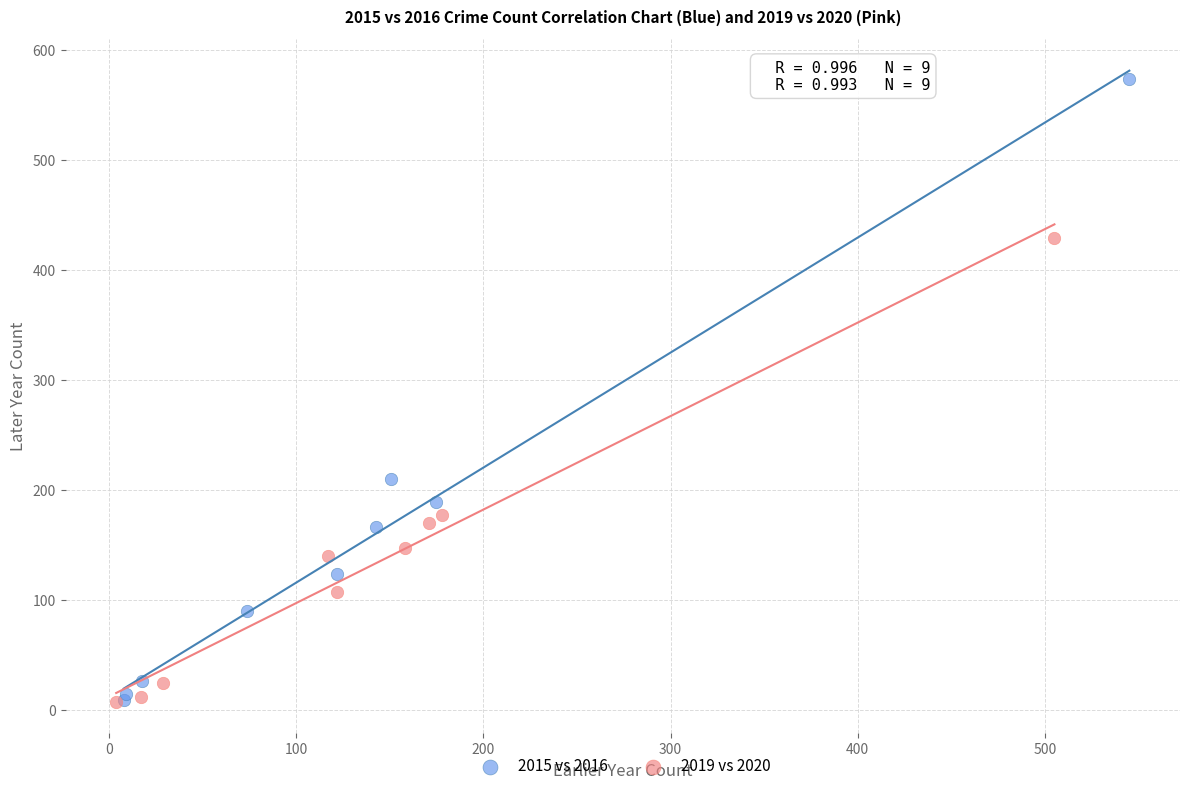

Which series contains the highest Y value?

2015 vs 2016